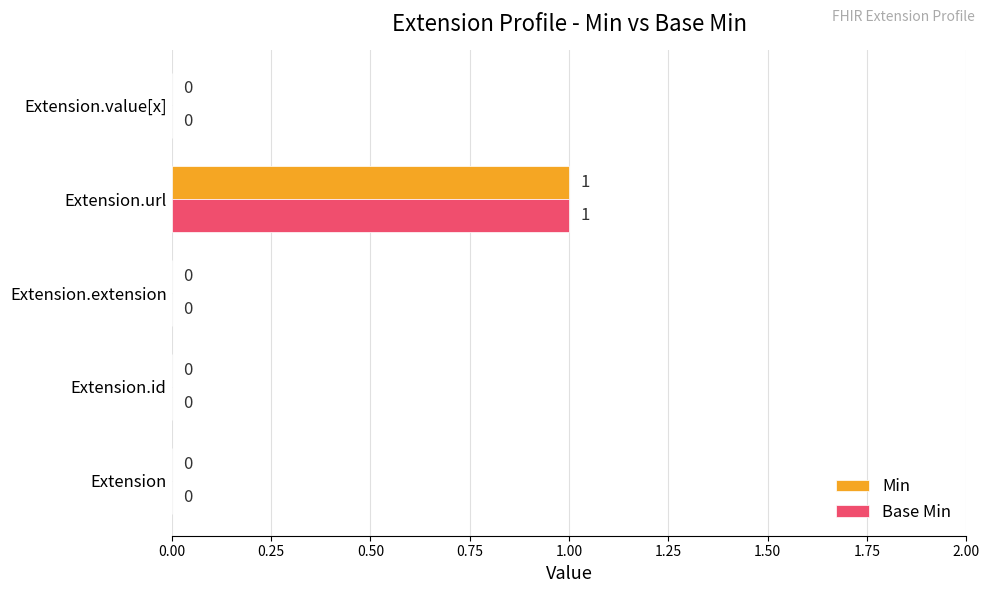

What is the greatest value displayed?

1